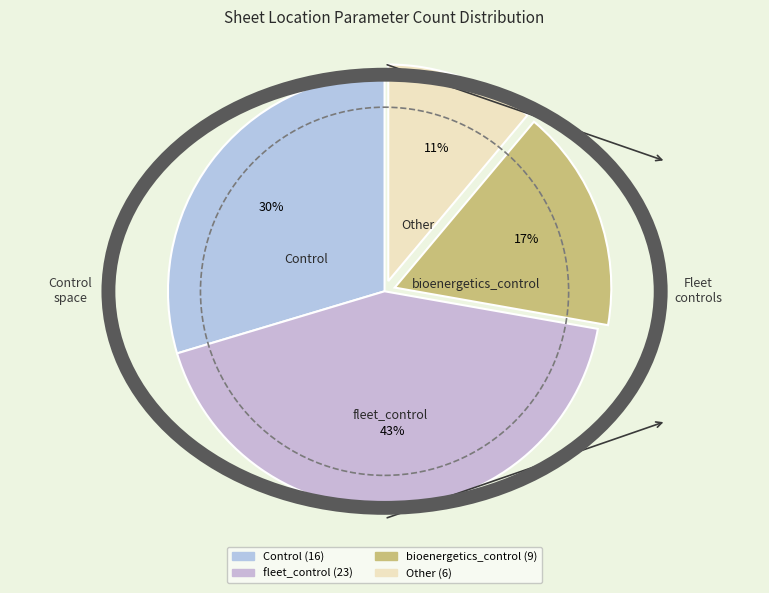

How many segments does this pie chart have?

4